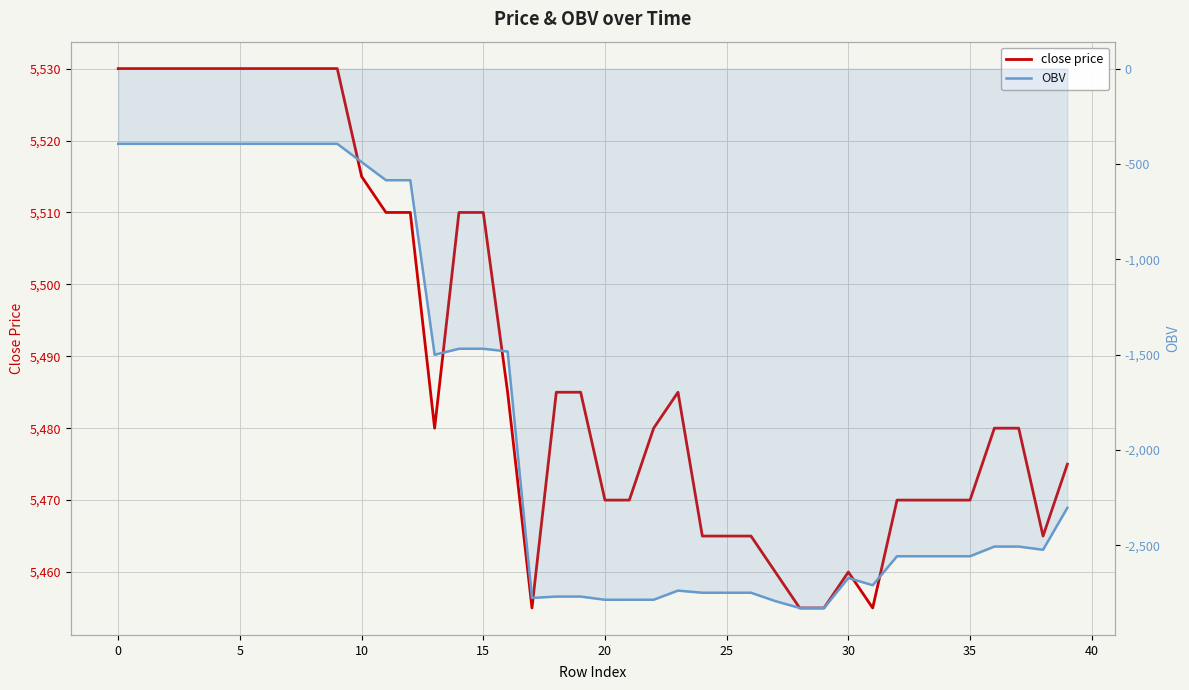

True or false: OBV and close price intersect in this chart.

False